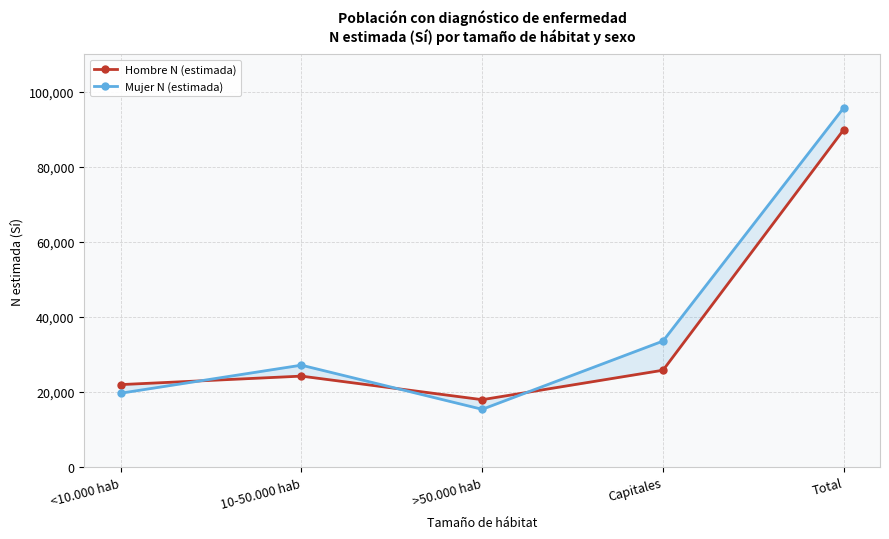

What is the difference between the Mujer N (estimada) values at <10.000 hab and >50.000 hab?

4288